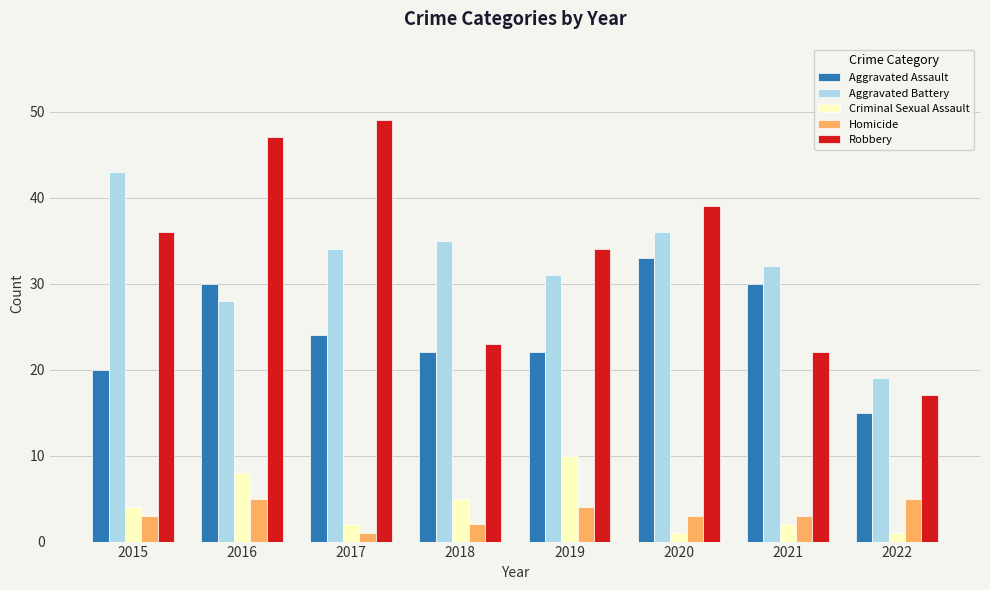

Reading left to right, what are all the values shown in this chart?

Aggravated Assault: 2015=20	2016=30	2017=24	2018=22	2019=22	2020=33	2021=30	2022=15
Aggravated Battery: 2015=43	2016=28	2017=34	2018=35	2019=31	2020=36	2021=32	2022=19
Criminal Sexual Assault: 2015=4	2016=8	2017=2	2018=5	2019=10	2020=1	2021=2	2022=1
Homicide: 2015=3	2016=5	2017=1	2018=2	2019=4	2020=3	2021=3	2022=5
Robbery: 2015=36	2016=47	2017=49	2018=23	2019=34	2020=39	2021=22	2022=17